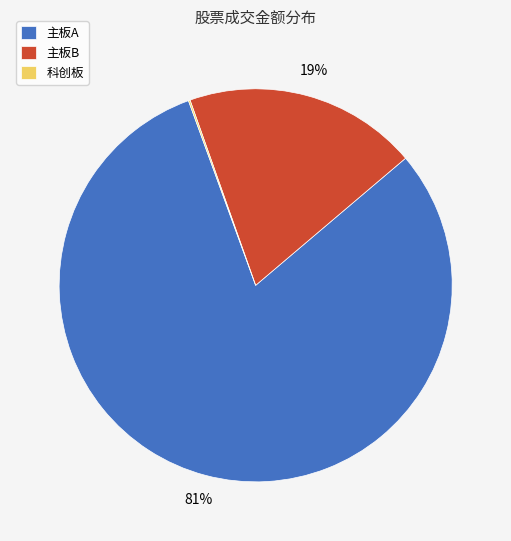

Which category accounts for the majority?

主板A